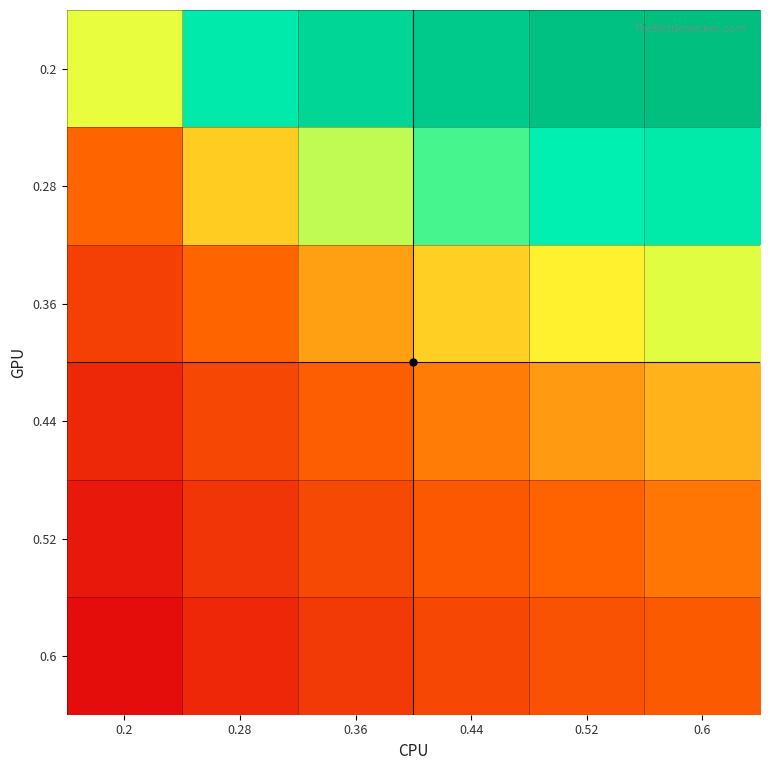

At which category does the chart reach its peak across all series?

0.6